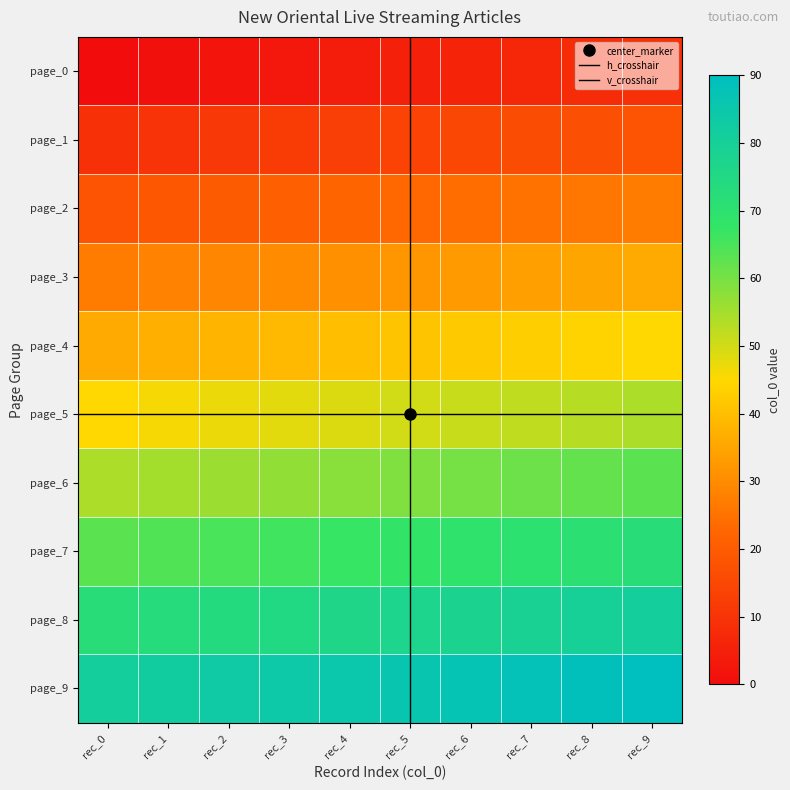

Which series has the largest total across all categories?

page_9